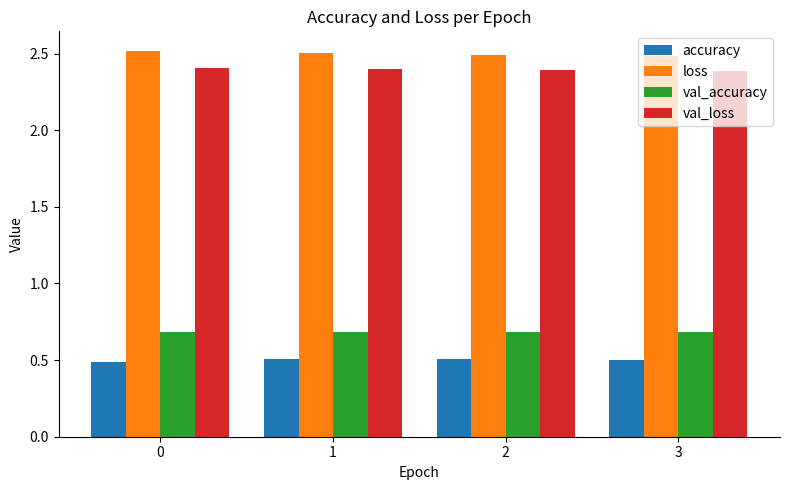

What are all the series names shown in the legend?

accuracy, loss, val_accuracy, val_loss